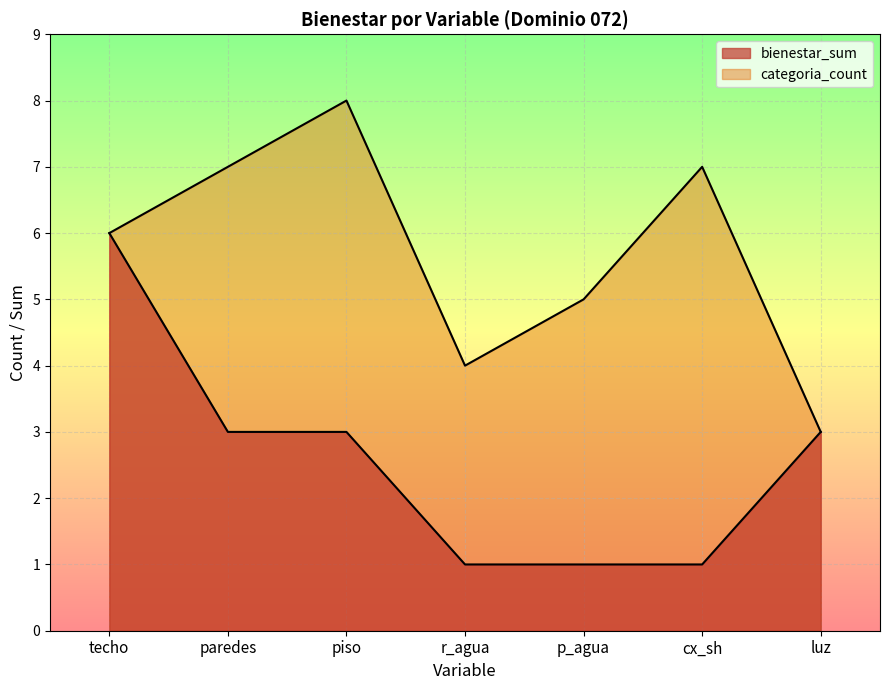

How many values in the categoria_count series are below 6?

3